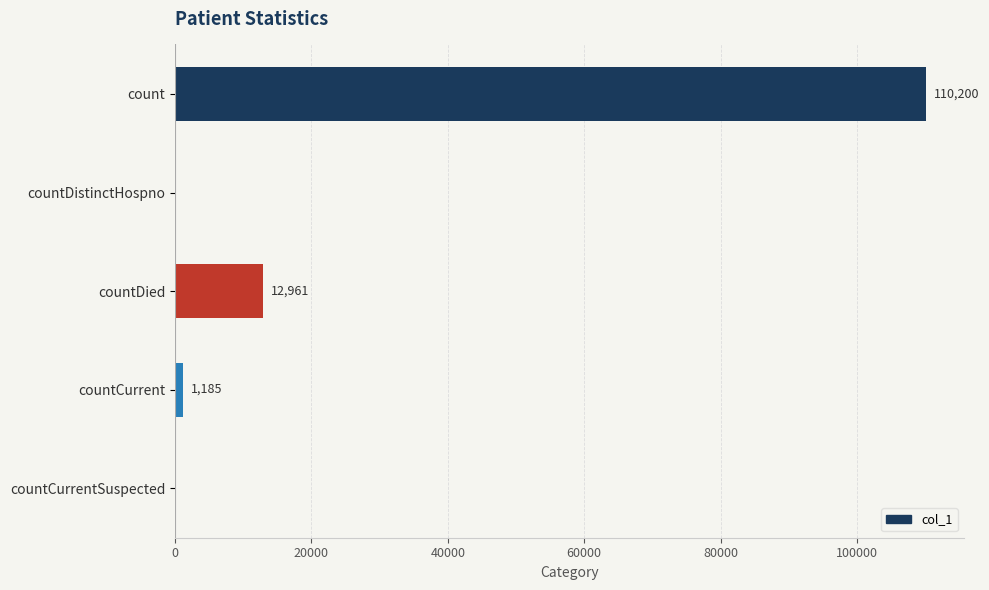

What is the sum of all values?

124346